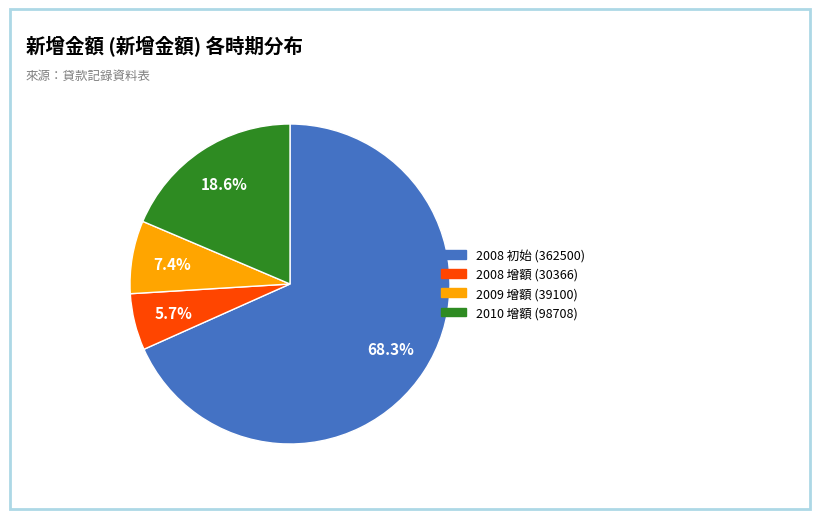

Is there a majority slice in this chart?

Yes